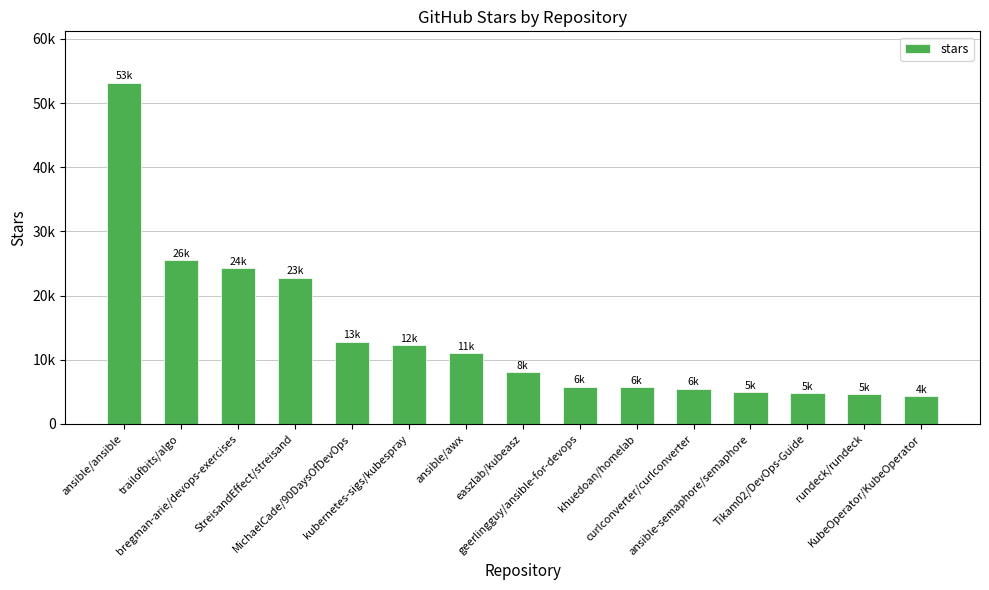

How many values are below 8100?

7